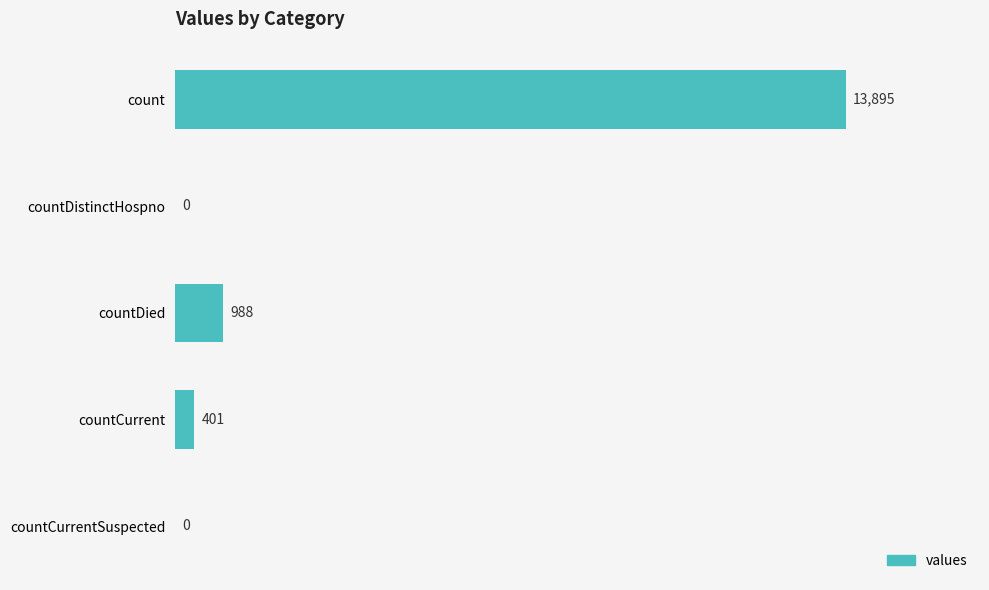

What is the sum of all values?

15284